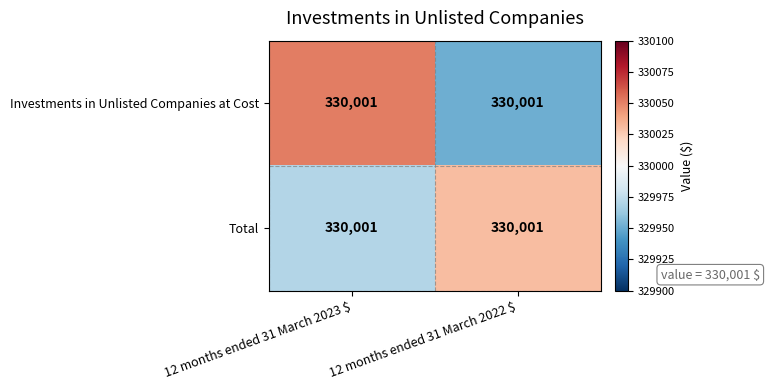

True or false: Investments in Unlisted Companies at Cost has a value of 569856 at 12 months ended 31 March 2022 $.

False